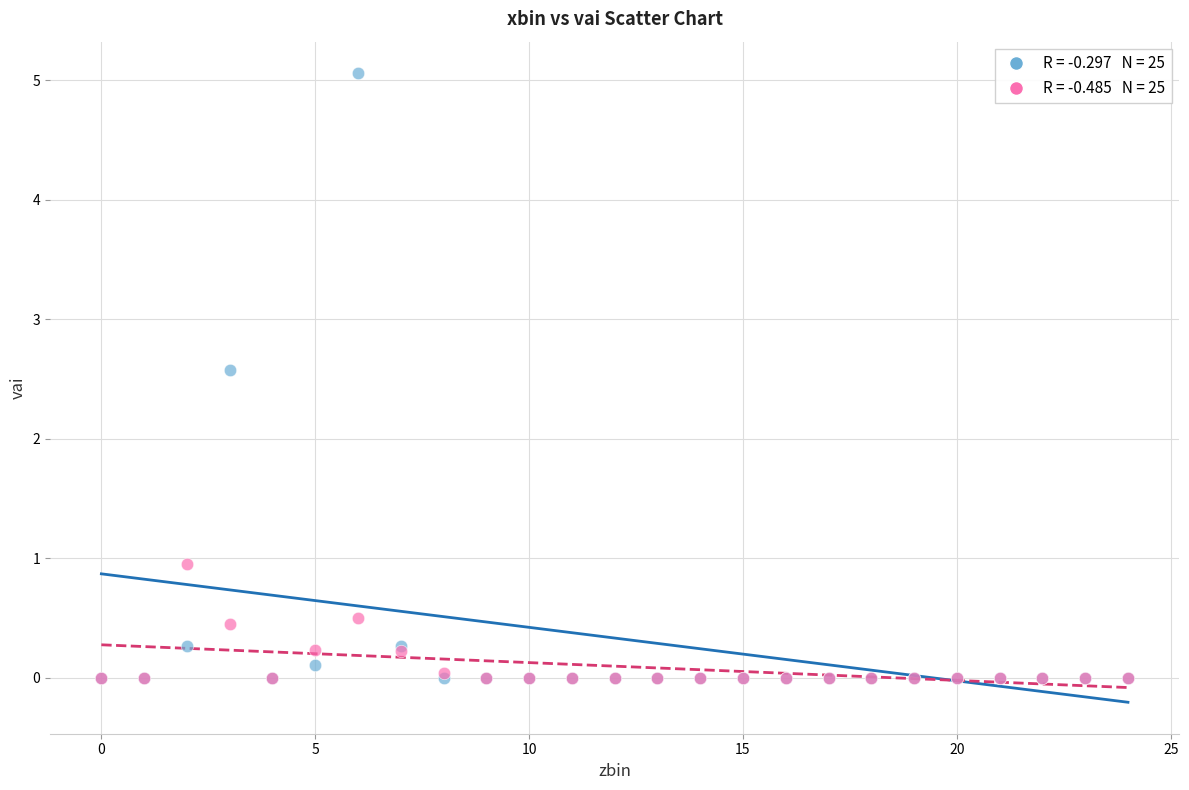

Across all series, what Y value is closest to 2?

2.6